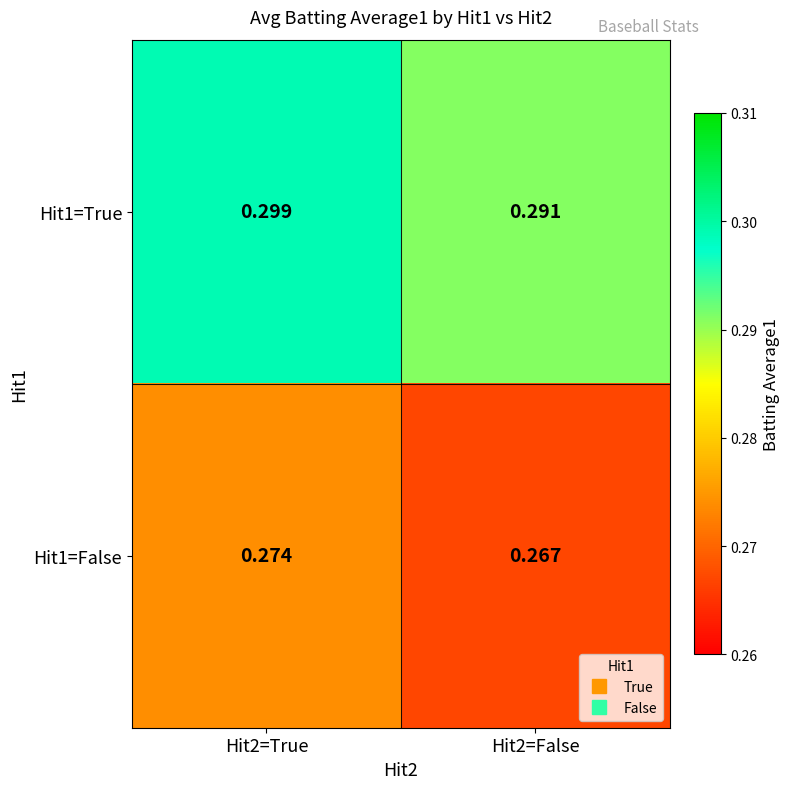

List the series in order of their peak value, highest first.

Hit1=True, Hit1=False